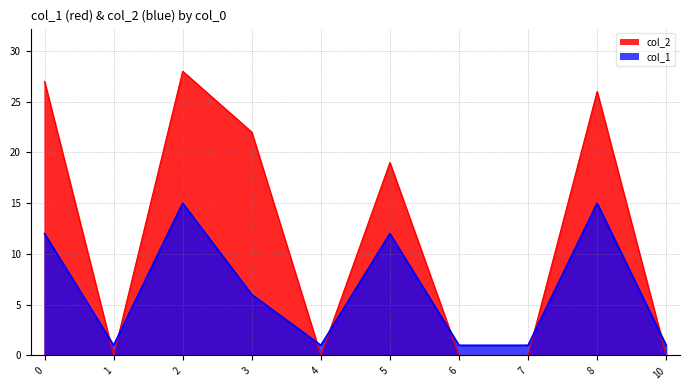

Which label corresponds to the largest value in the chart?

2